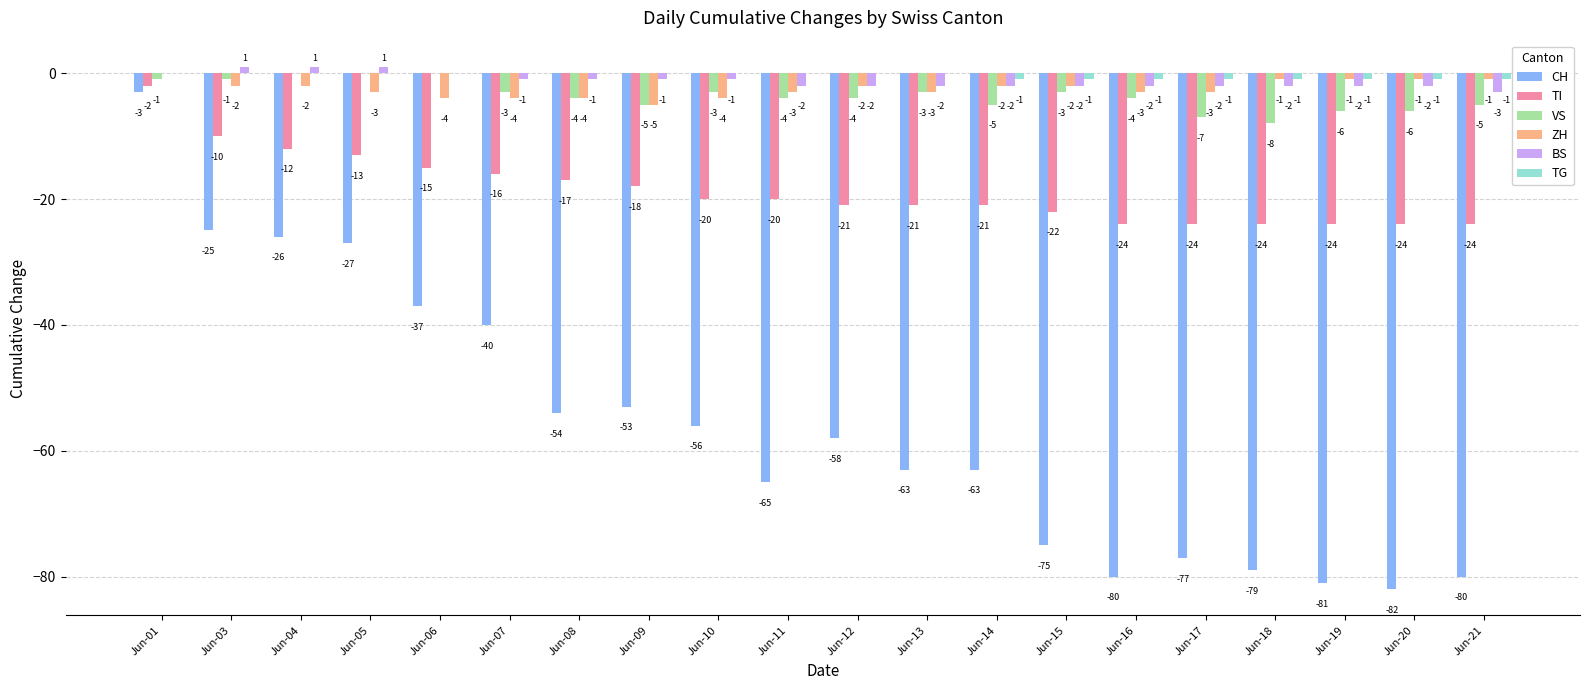

What is the sum of all CH values?

-1124